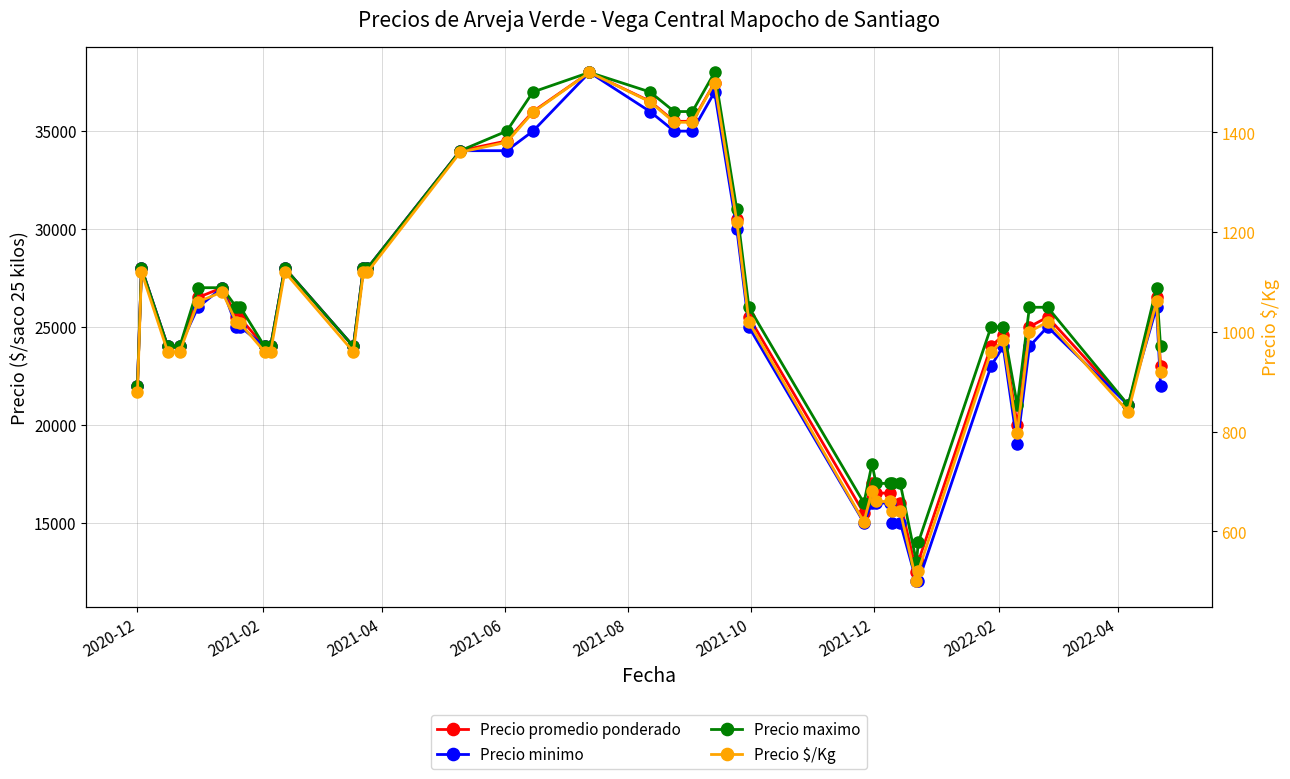

True or false: Precio maximo and Precio promedio ponderado intersect in this chart.

False